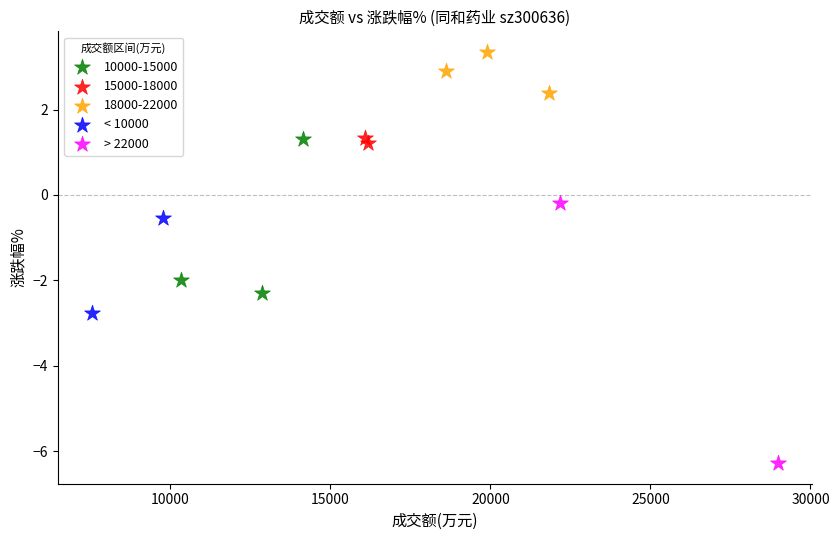

What are all the series names shown in the legend?

10000-15000, 15000-18000, 18000-22000, < 10000, > 22000